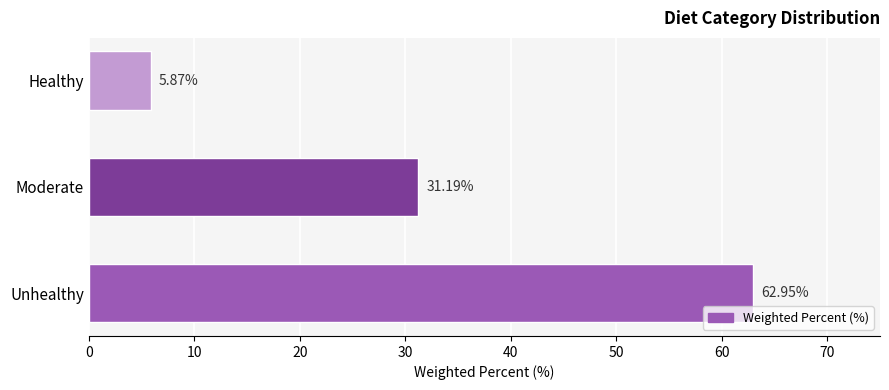

Which label corresponds to the largest value in the chart?

Unhealthy